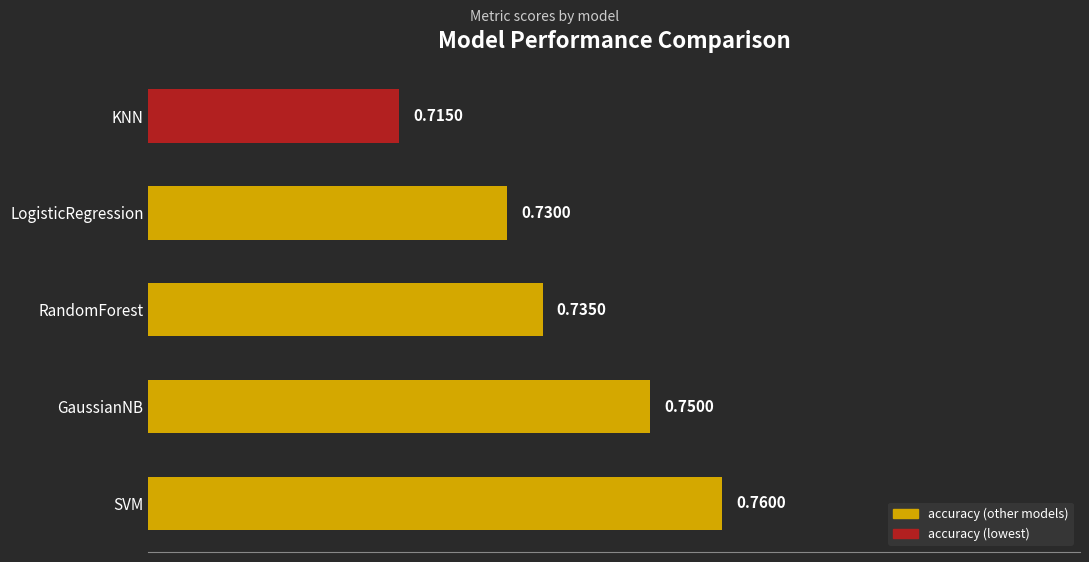

Where is the data nearest to the value 0?

KNN